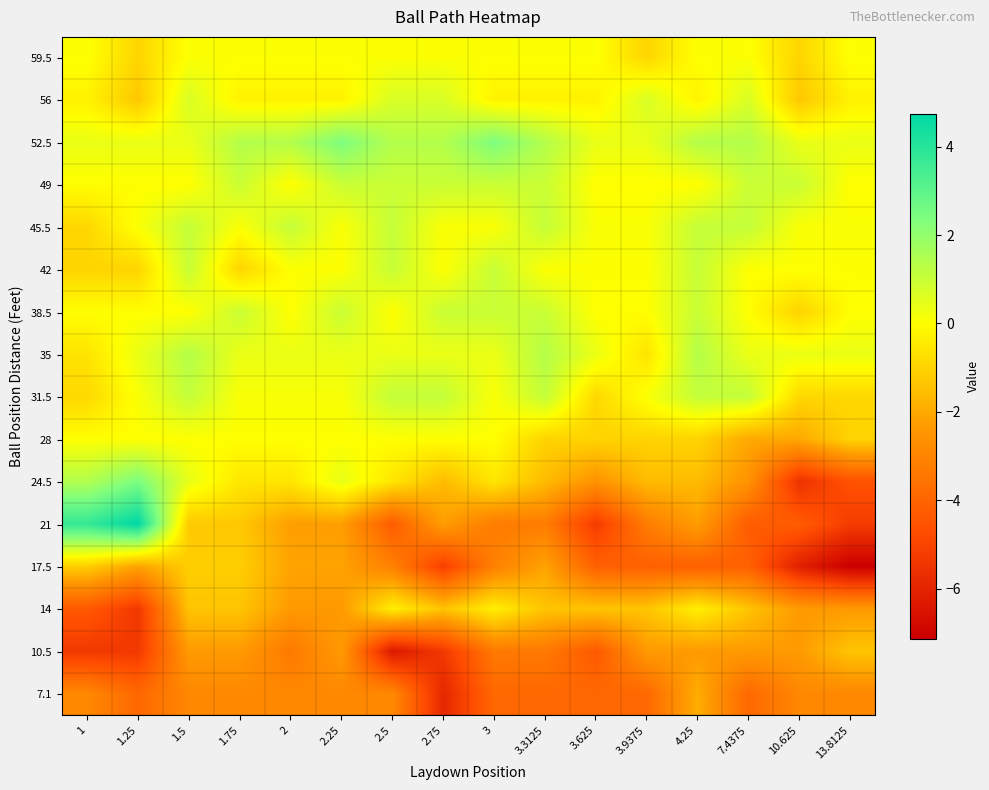

What is the minimum value shown in the chart?

-7.1